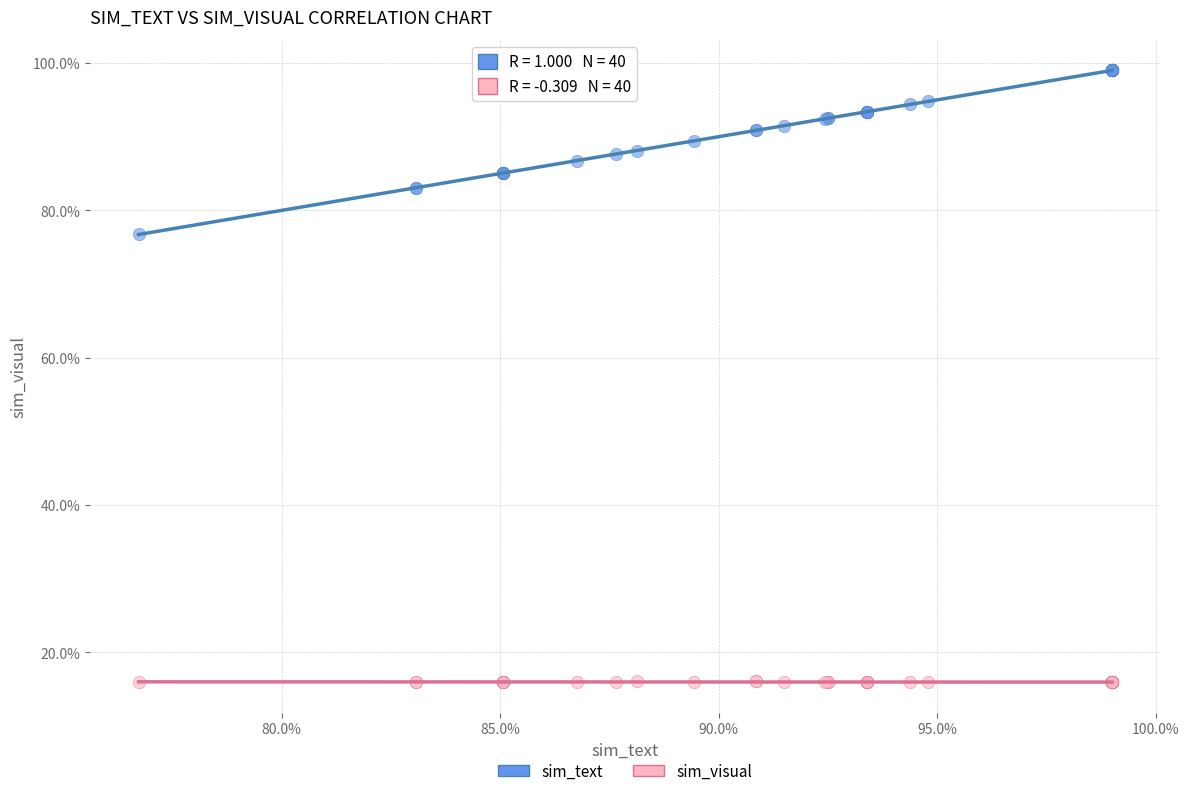

Which series reaches the minimum Y coordinate?

sim_visual